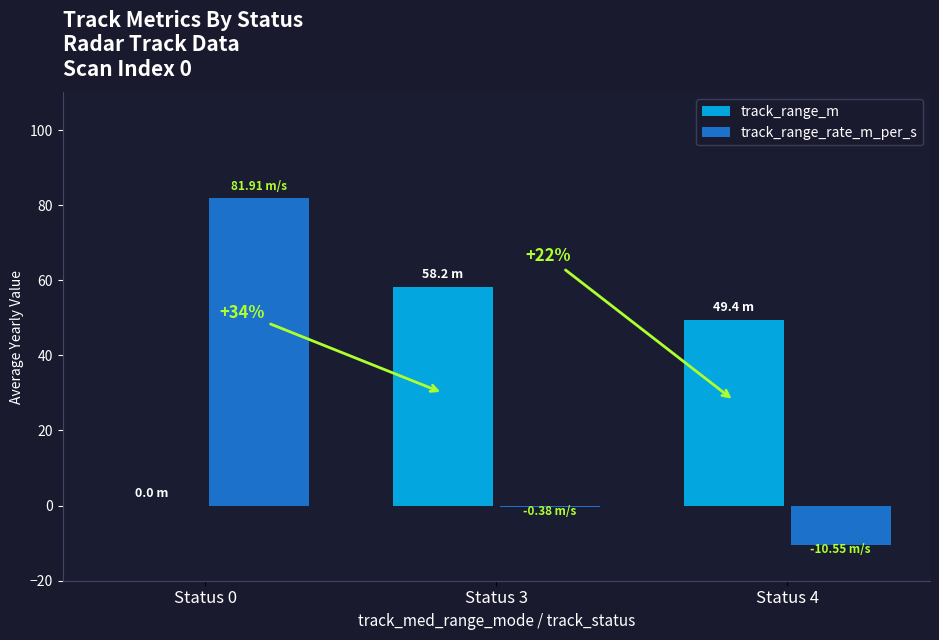

What are all the series names shown in the legend?

track_range_m, track_range_rate_m_per_s